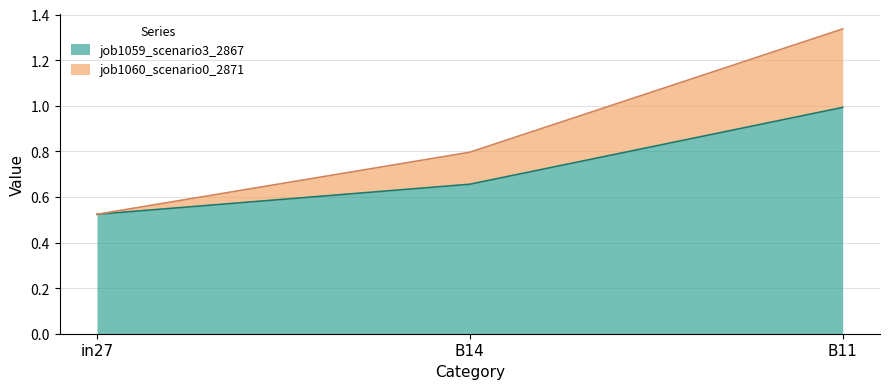

What is the label of the 3rd point from the right?

in27